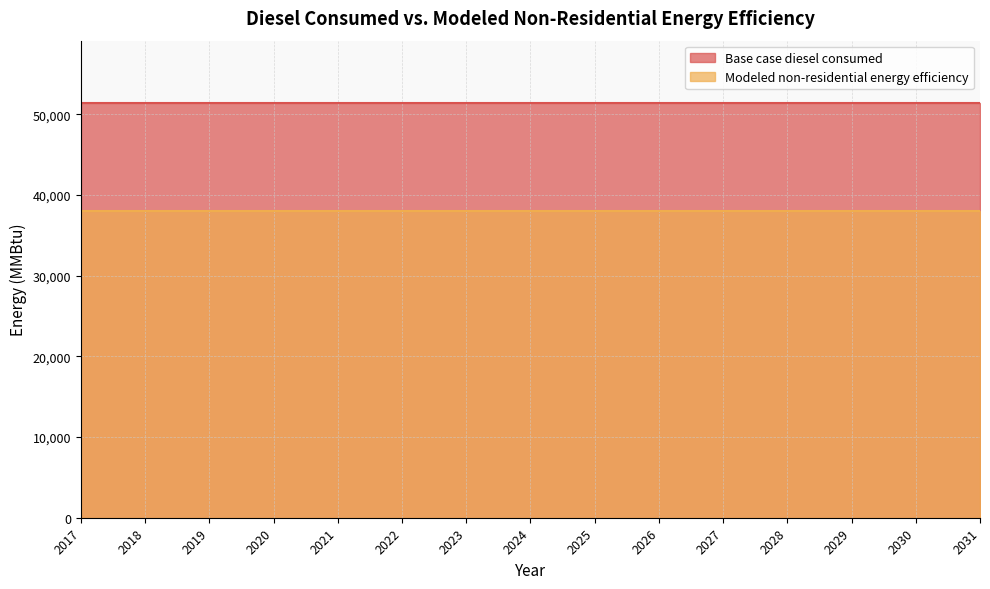

Count the number of categories in the chart.

15